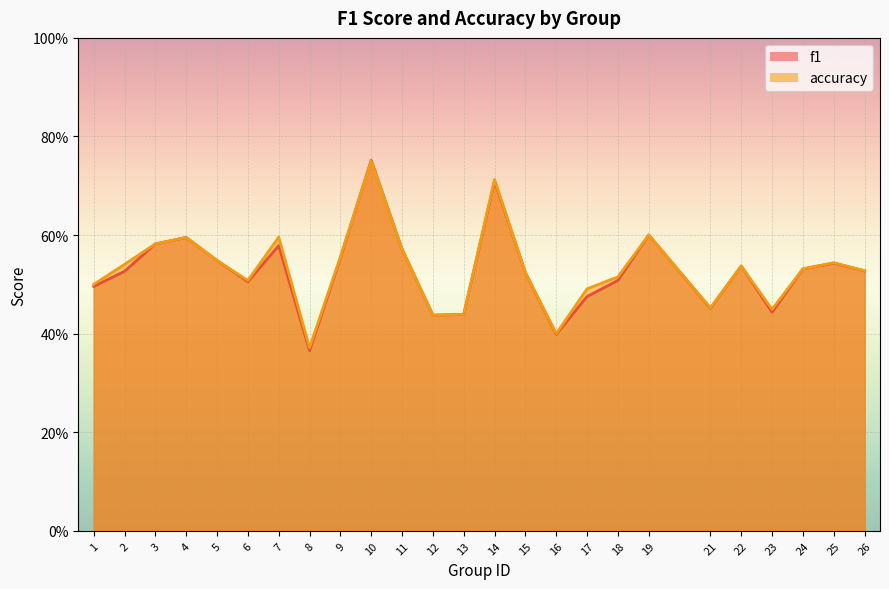

List the labels in order of f1 value, smallest first.

8, 16, 12, 13, 23, 21, 17, 1, 6, 18, 15, 2, 26, 24, 22, 25, 5, 9, 11, 7, 3, 4, 19, 14, 10